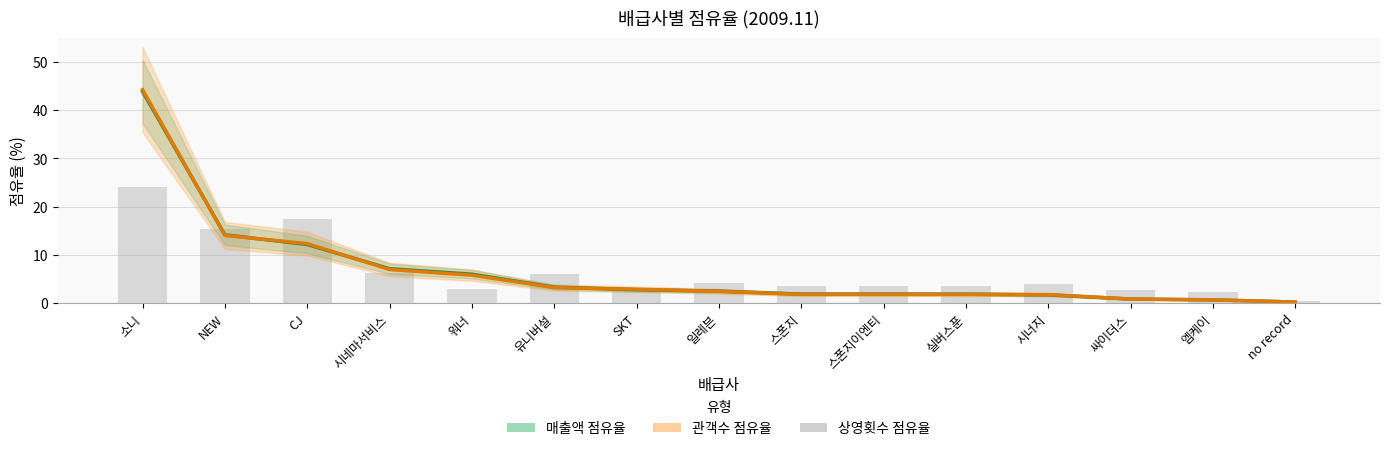

What is the difference between the maximum and minimum values in the 상영횟수 점유율 series?

23.7